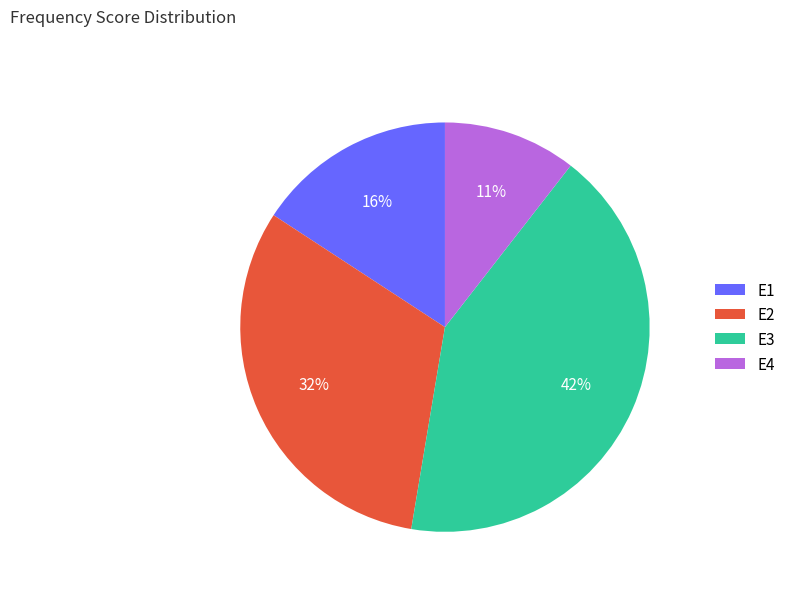

To the nearest percent, what is the average slice percentage?

25%